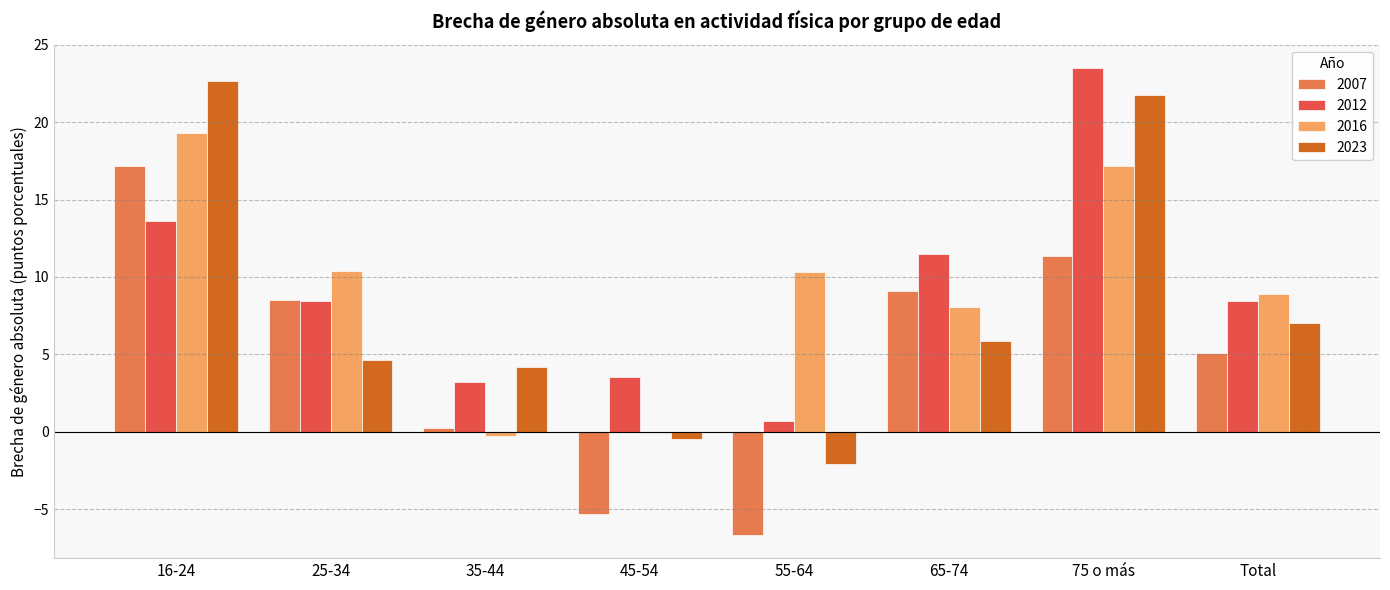

What is the difference between the maximum and minimum values in the 2007 series?

23.8